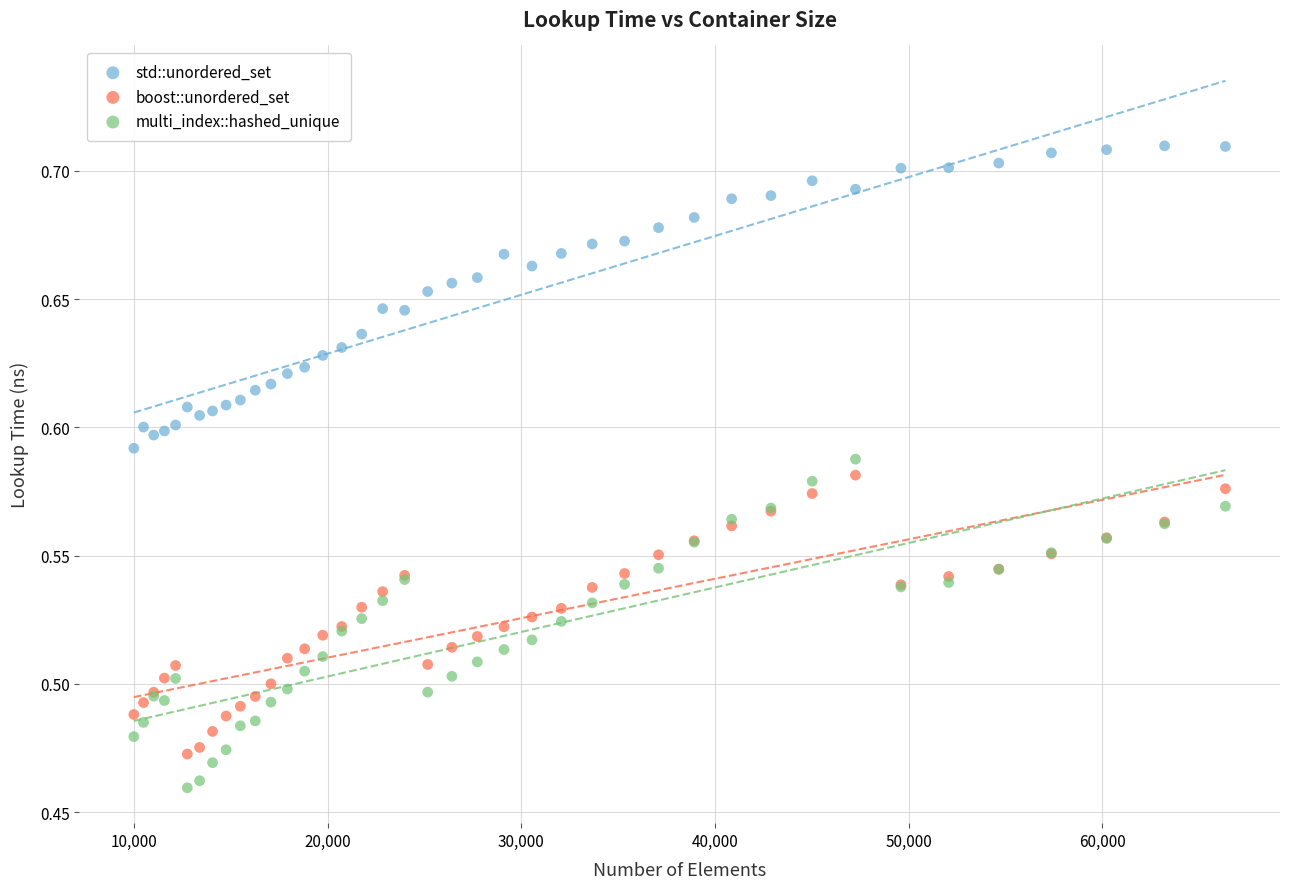

Which series has the widest spread of Y values?

multi_index::hashed_unique